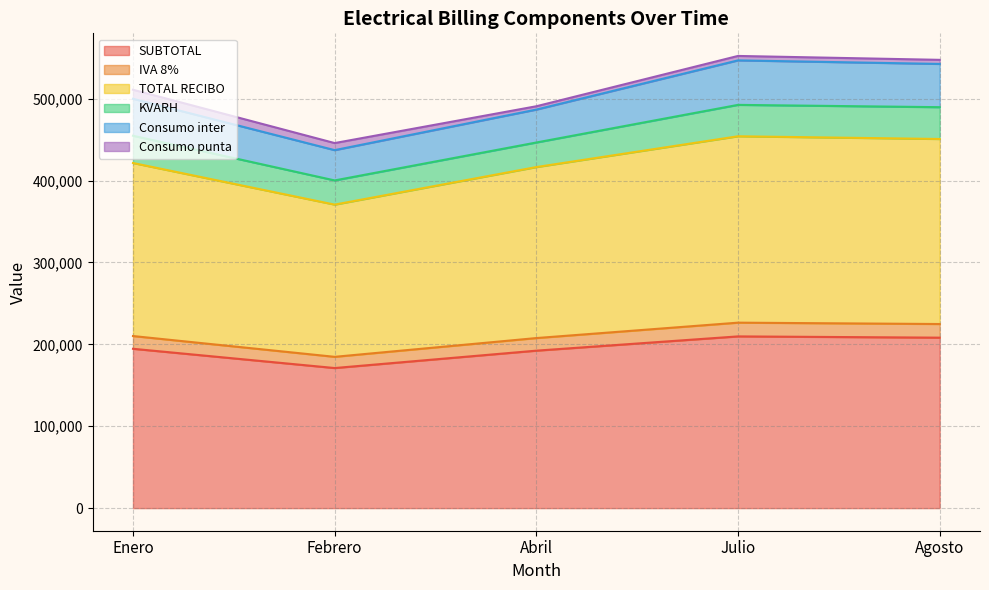

At which label does IVA 8% reach its peak?

Julio